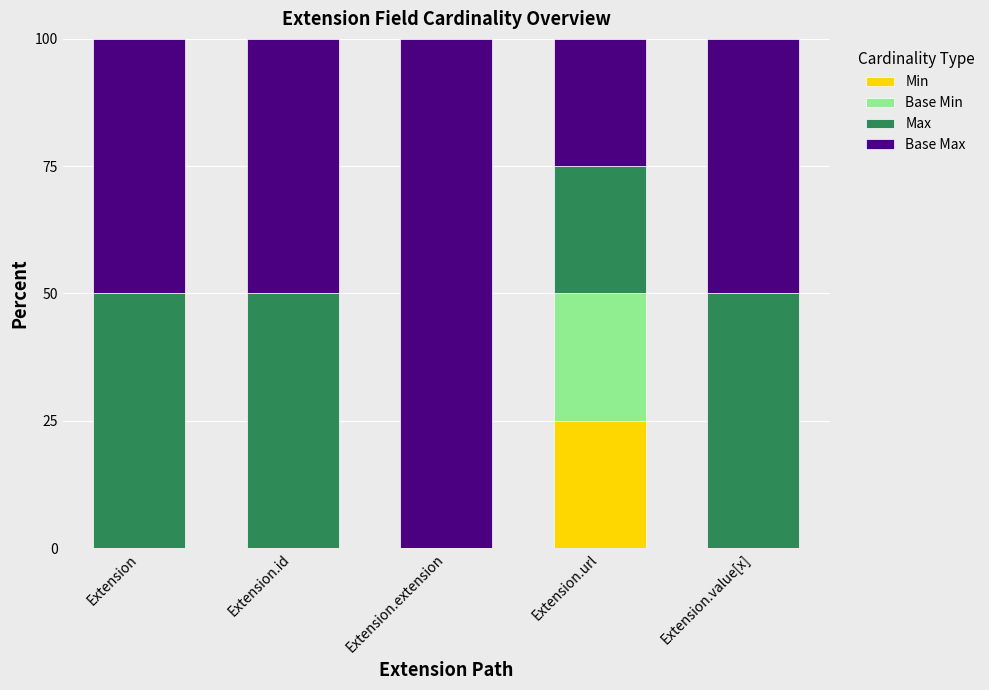

What is the sum of the Min values at Extension.url and Extension.value[x]?

25